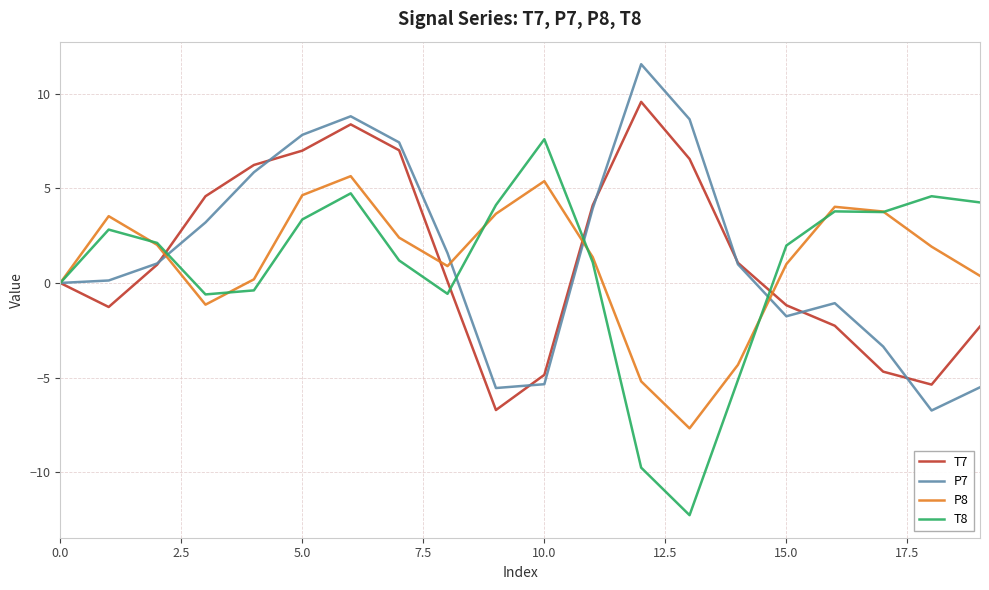

What is the highest value of the P7 series?

11.6